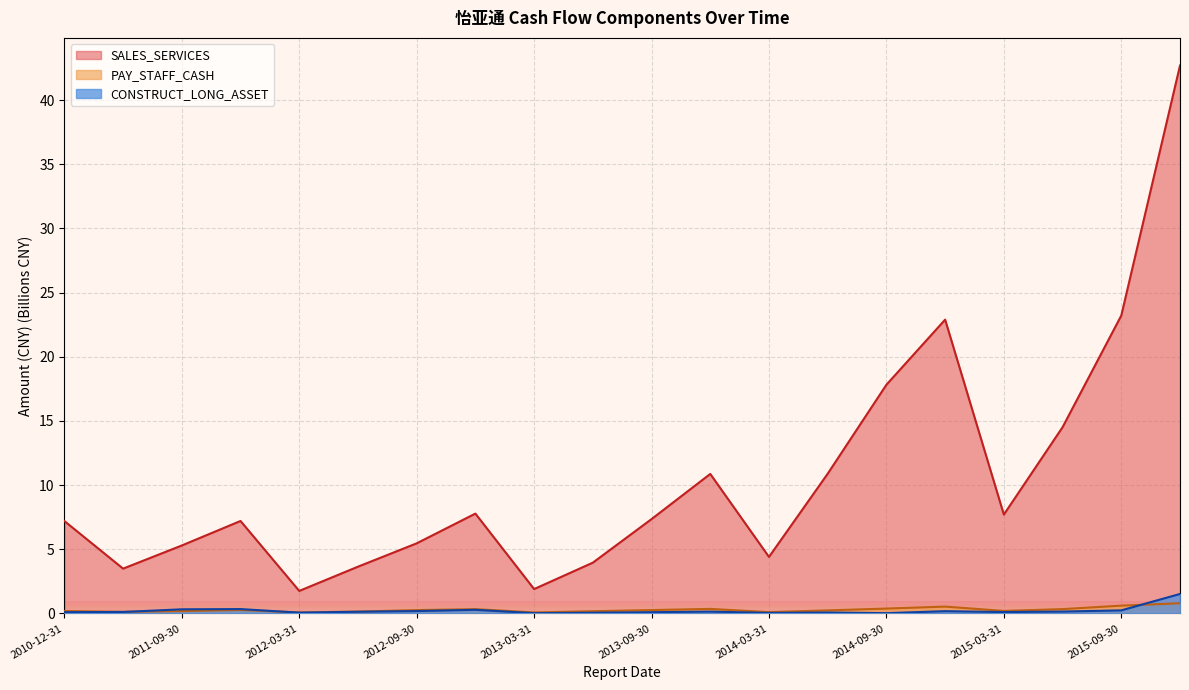

Is the value of CONSTRUCT_LONG_ASSET at 2011-06-30 greater than the value of PAY_STAFF_CASH at 2013-06-30?

No